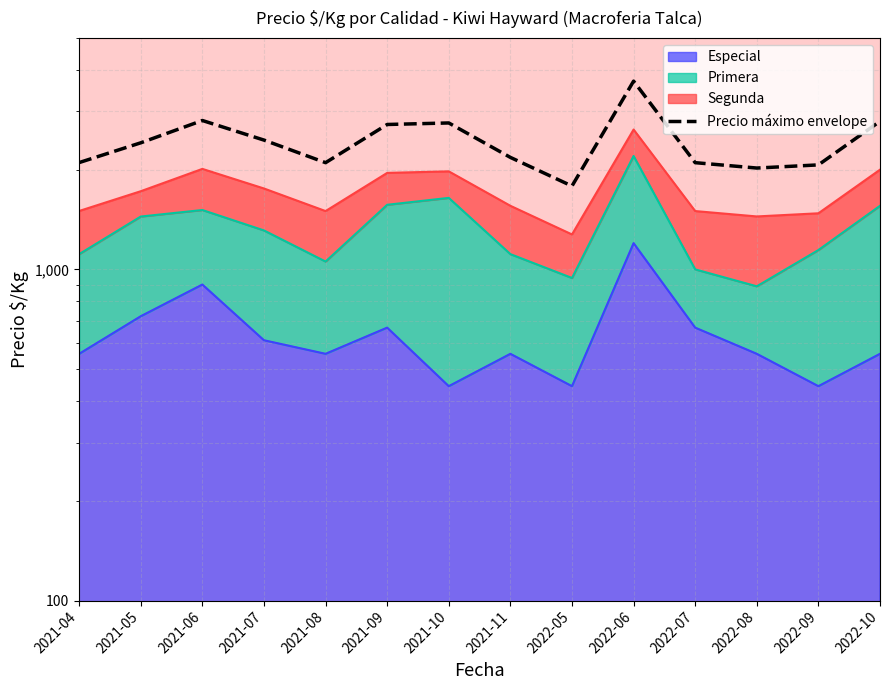

Reading left to right, extract all data points from this chart.

2021-04=2101.4	2021-05=2410.8	2021-06=2815.4	2021-07=2457.0	2021-08=2100.0	2021-09=2738.4	2021-10=2767.8	2021-11=2178.4	2022-05=1785.0	2022-06=3701.6	2022-07=2100.0	2022-08=2023.0	2022-09=2067.8	2022-10=2800.0